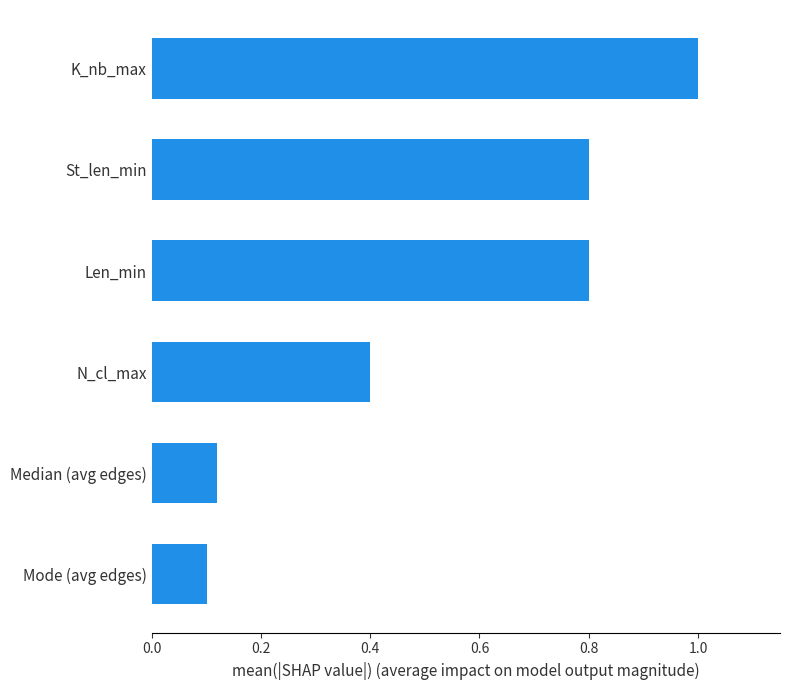

What is the greatest value displayed?

1.0